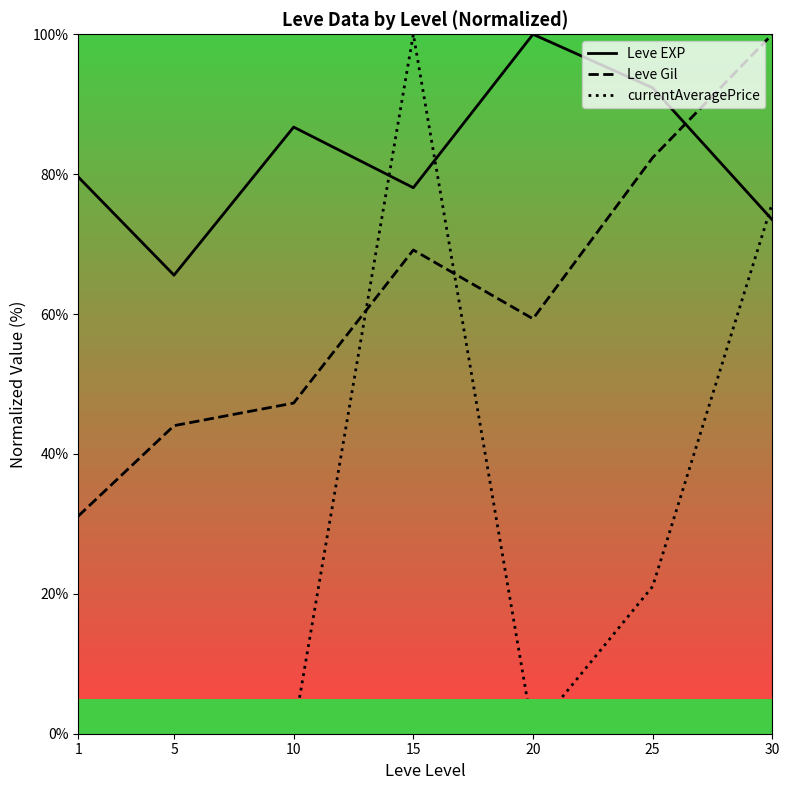

Reading left to right, what are all the values shown in this chart?

Leve EXP: 1=79.6	5=65.6	10=86.7	15=78.1	20=100.0	25=92.3	30=73.5
Leve Gil: 1=31.1	5=44.0	10=47.3	15=69.2	20=59.3	25=82.4	30=100.0
currentAveragePrice: 1=1.0	5=0.6	10=0.2	15=100.0	20=0.1	25=21.1	30=75.9